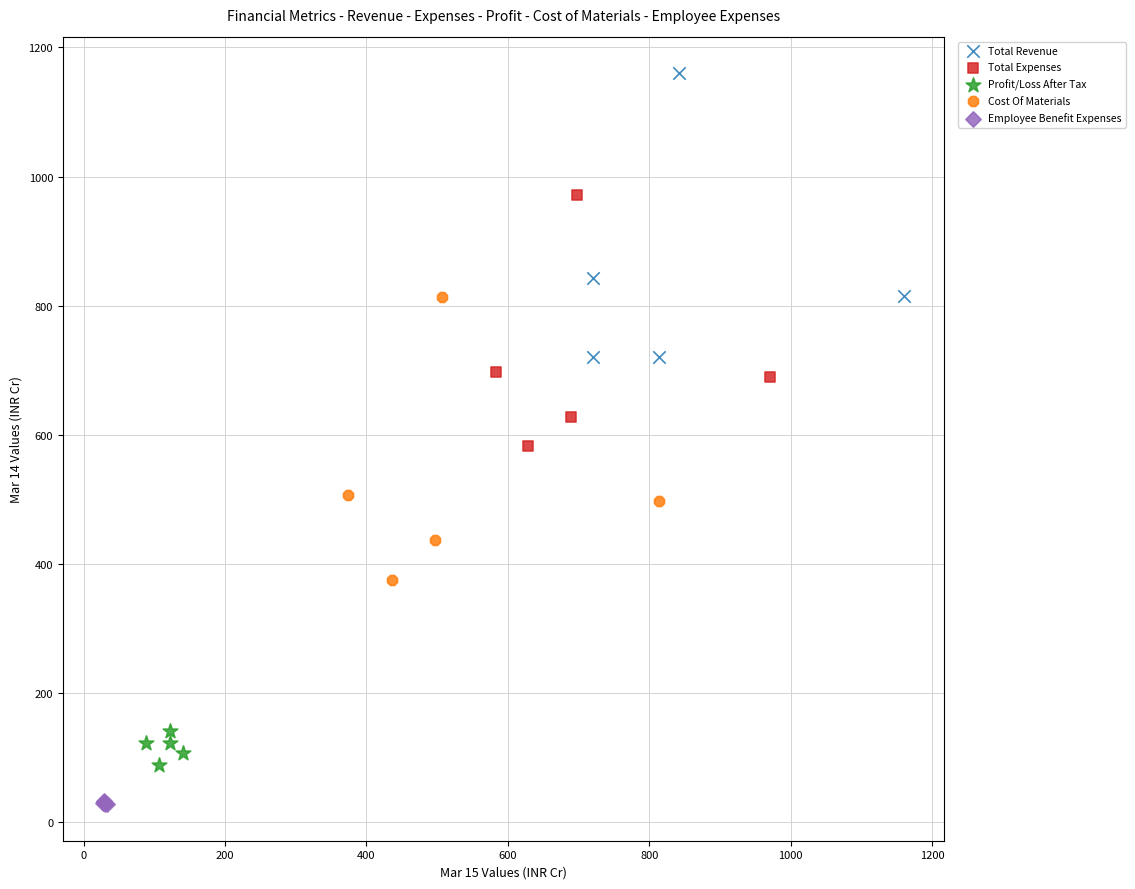

Which series contains the highest Y value?

Total Revenue